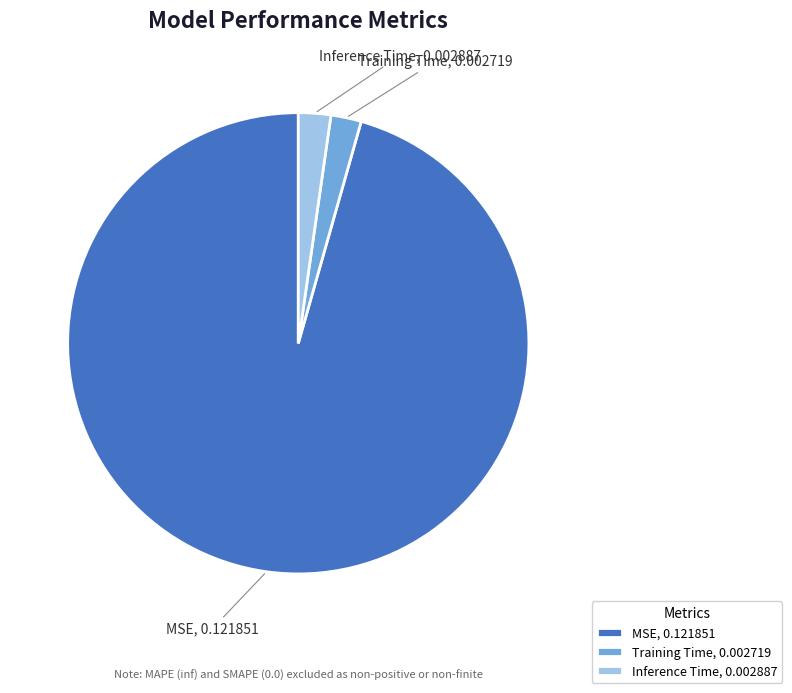

Which has a higher value, MSE or Training Time?

MSE